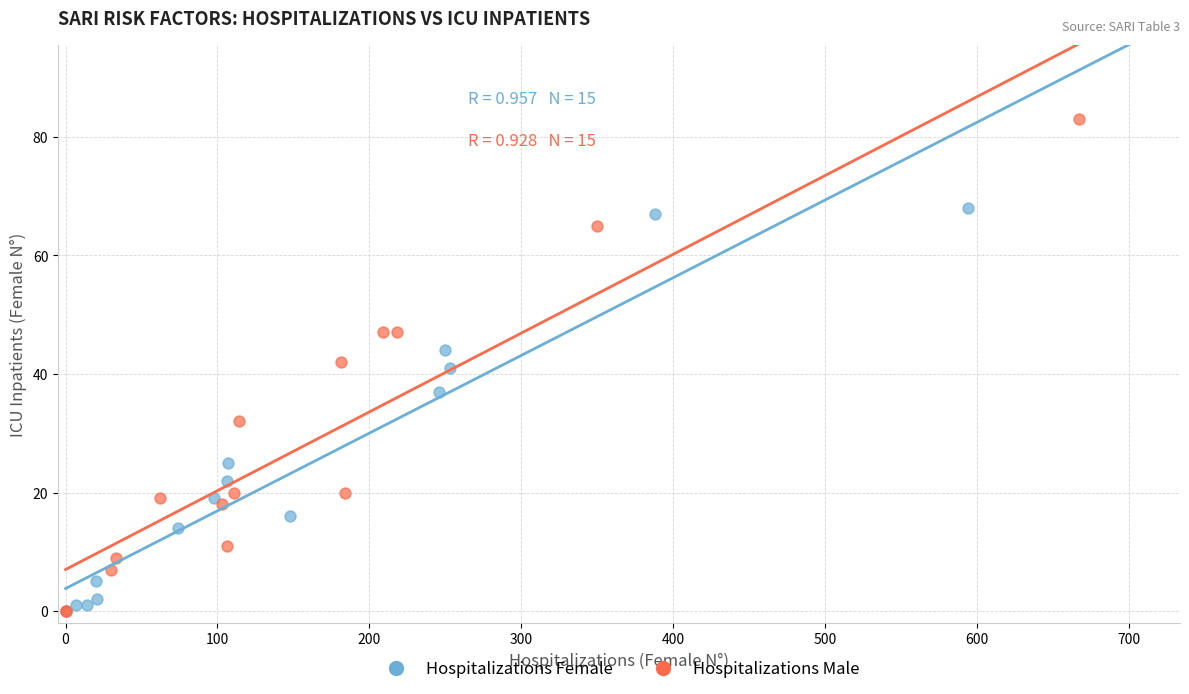

Which series has the largest Y range (max minus min)?

Hospitalizations Male